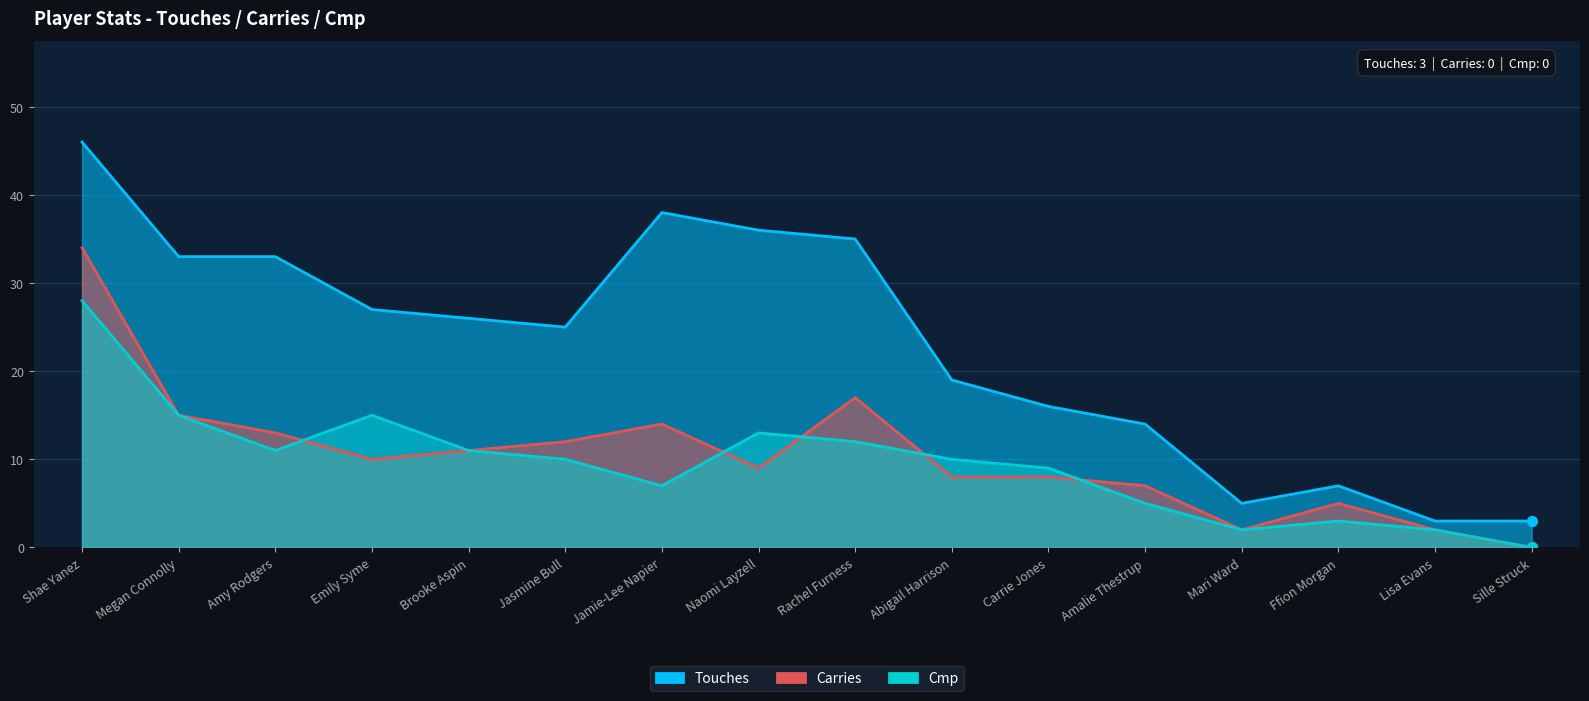

What is the total value across all series at Megan Connolly?

63